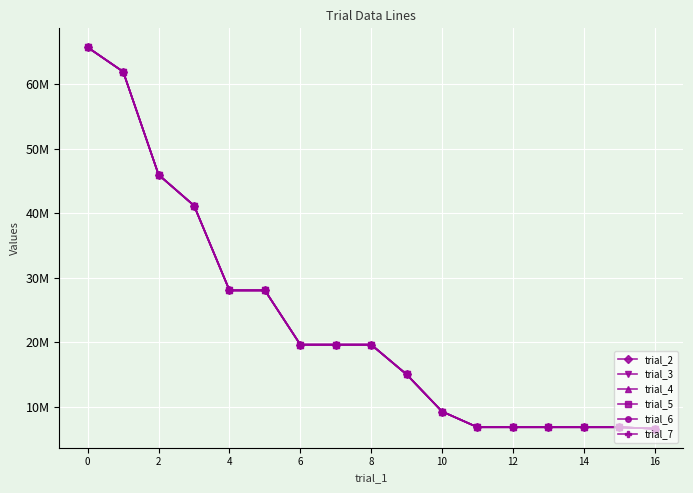

Is this an area chart (filled region under the line)?

No